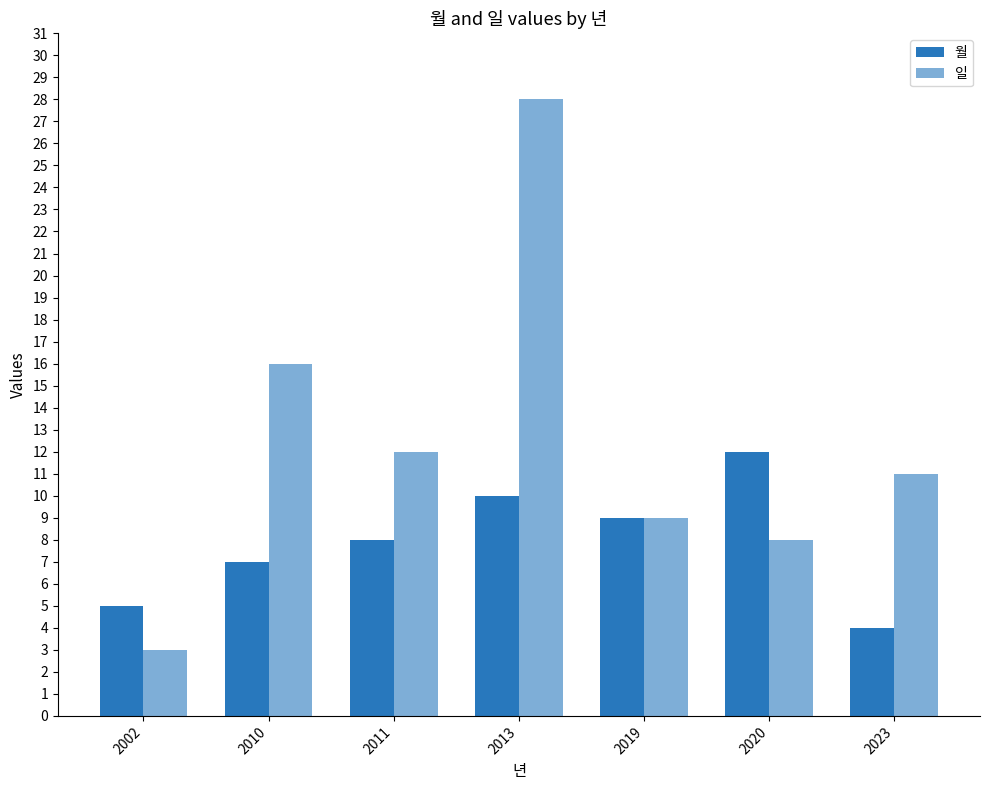

How many distinct data groups are displayed?

2